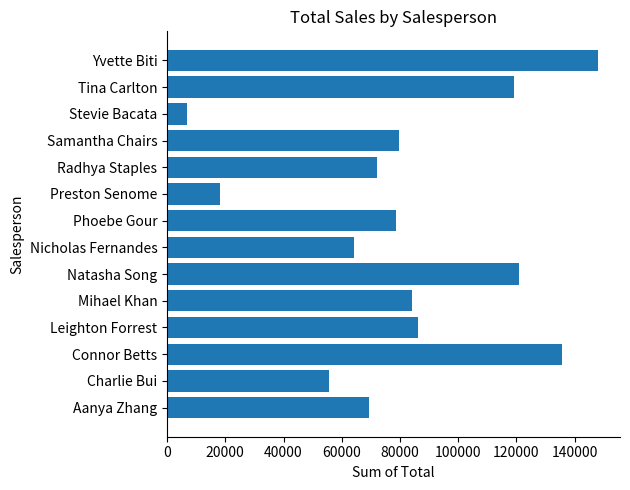

Which category has the highest value across all series?

Yvette Biti